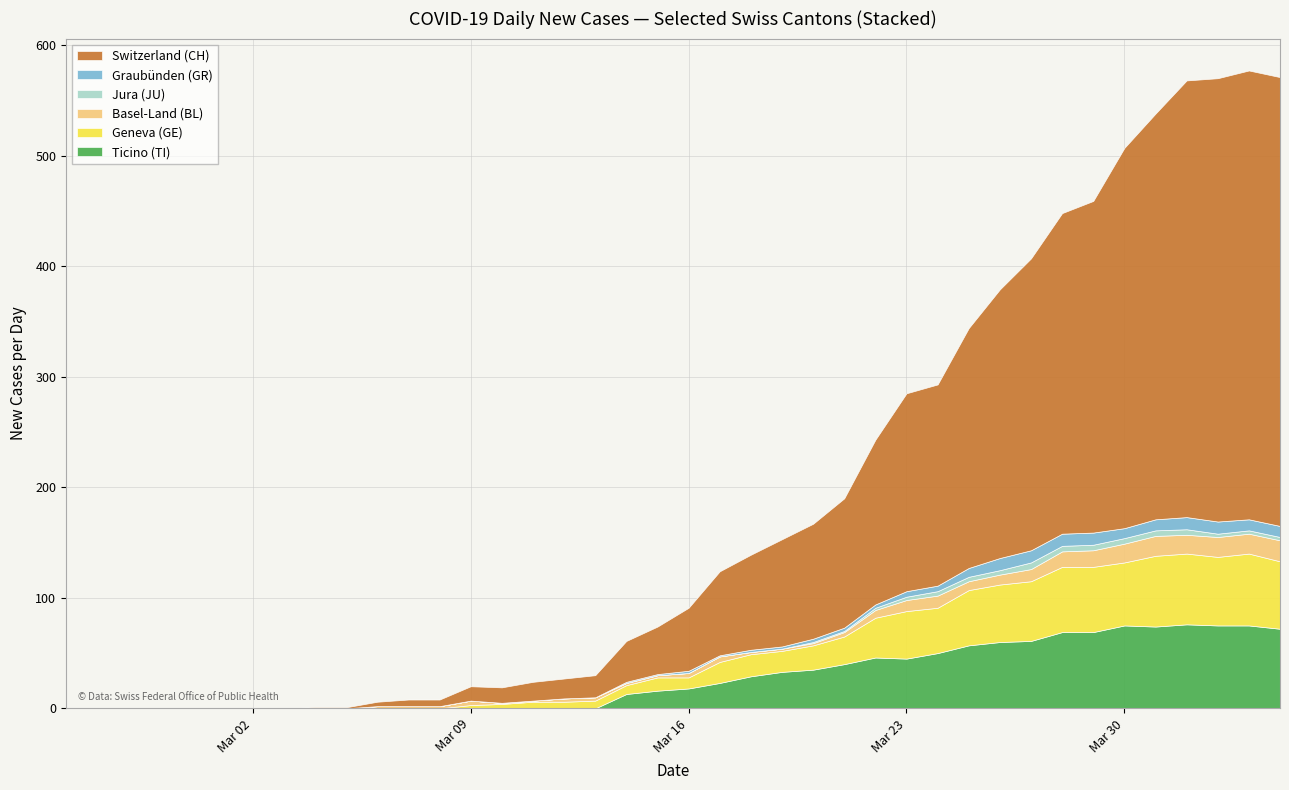

Reading right to left, what are all the values shown in this chart?

CH: 406	406	401	395	367	344	300	290	264	243	217	182	179	149	117	104	97	86	76	57	43	37	20	18	17	14	13	6	6	4	1	1	0	0	0	0	0	0	0	0
TI: 72	75	75	76	74	75	69	69	61	60	57	50	45	46	40	35	33	29	23	18	16	13	0	0	0	0	0	0	0	0	0	0	0	0	0	0	0	0	0	0
GE: 61	65	62	64	64	57	59	59	54	52	50	41	43	36	25	22	19	20	19	10	12	8	7	6	6	4	3	0	0	0	0	0	0	0	0	0	0	0	0	0
BL: 19	18	18	17	18	17	15	14	11	9	8	11	10	7	4	2	2	2	5	4	2	2	3	3	1	1	4	2	2	2	0	0	0	0	0	0	0	0	0	0
JU: 3	3	3	5	5	5	5	5	6	4	4	4	3	2	1	1	0	0	0	0	0	0	0	0	0	0	0	0	0	0	0	0	0	0	0	0	0	0	0	0
GR: 10	10	11	11	10	9	11	11	11	11	8	5	5	3	3	3	2	2	1	2	1	1	0	0	0	0	0	0	0	0	0	0	0	0	0	0	0	0	0	0